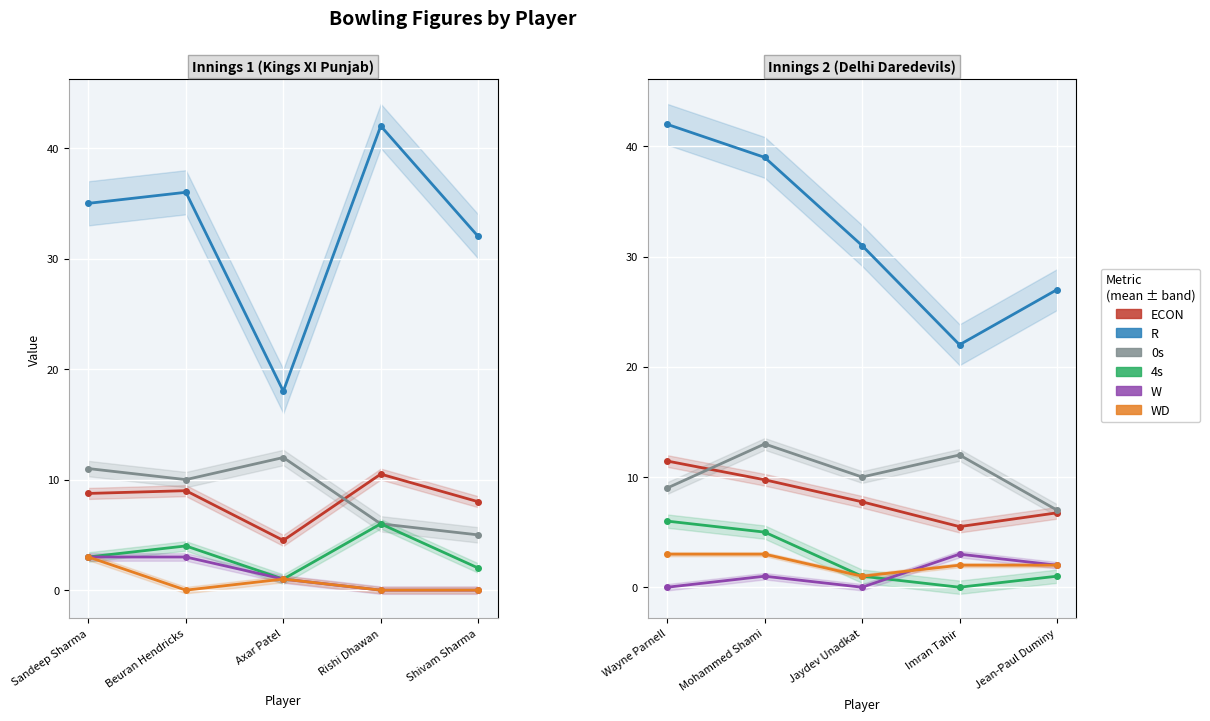

True or false: R and W cross at least once.

False